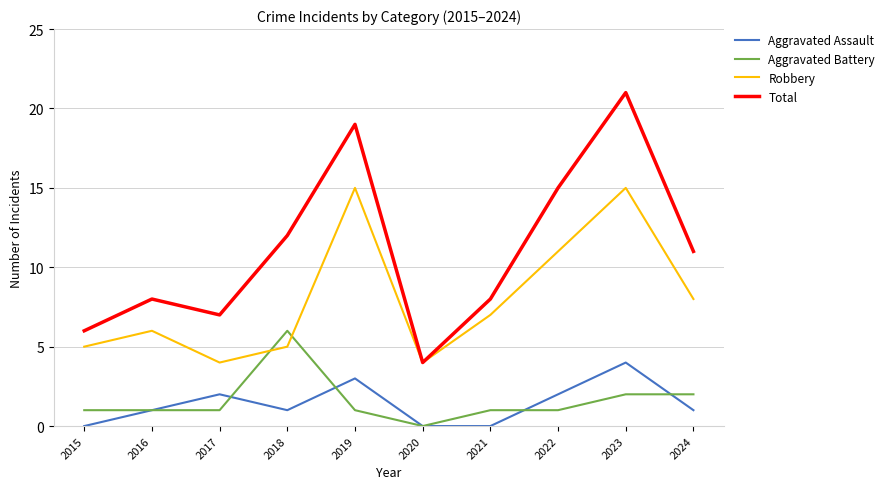

What is the greatest value displayed?

21